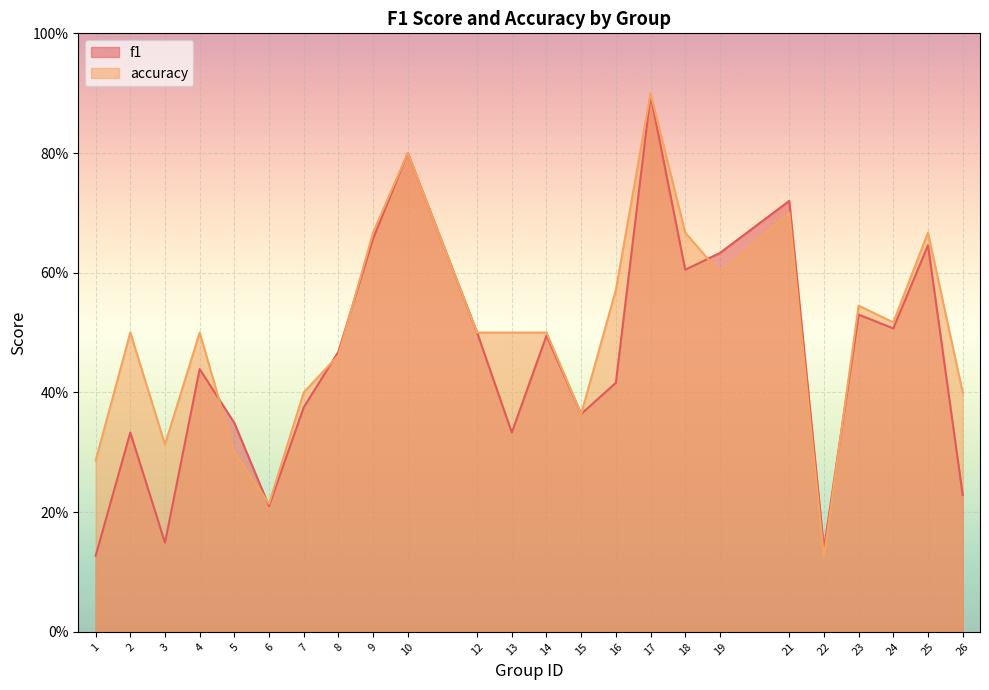

What are all the series names shown in the legend?

f1, accuracy